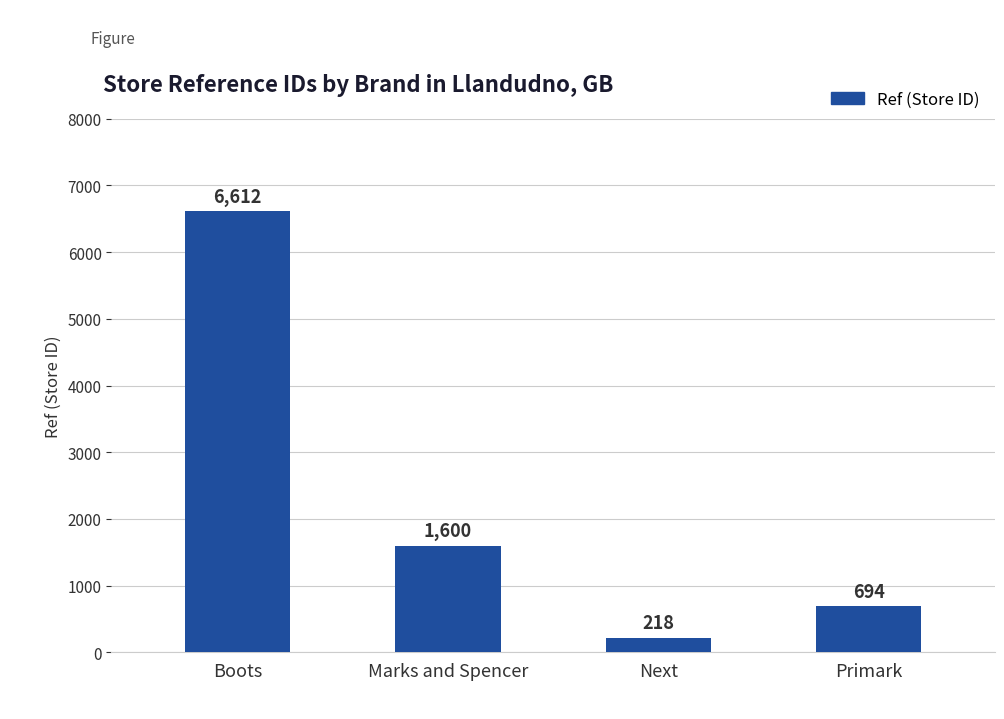

What is the label of the 3rd bar from the right?

Marks and Spencer